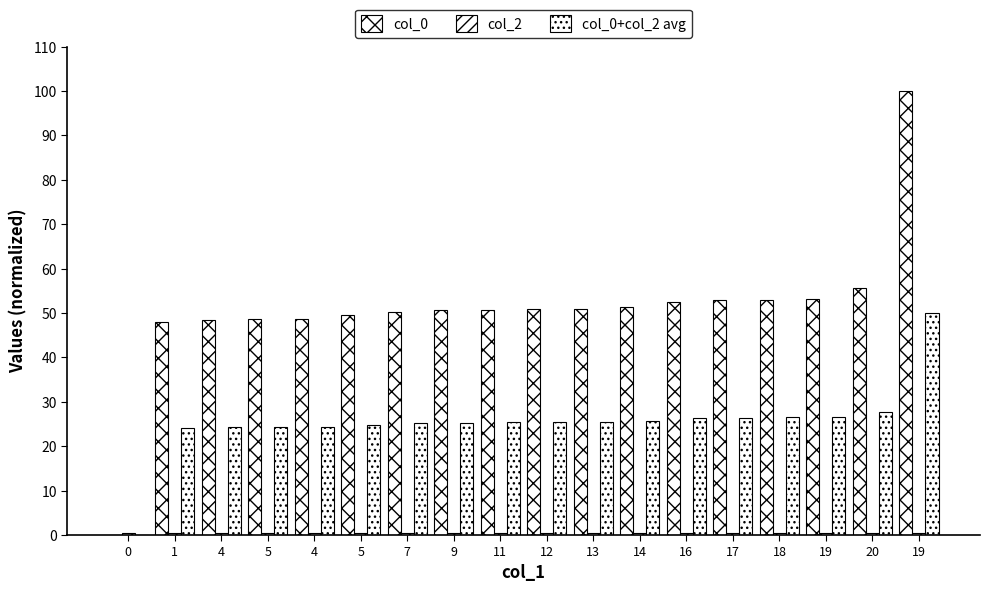

Rank the series by their maximum value, from lowest to highest.

col_2, col_0+col_2 avg, col_0